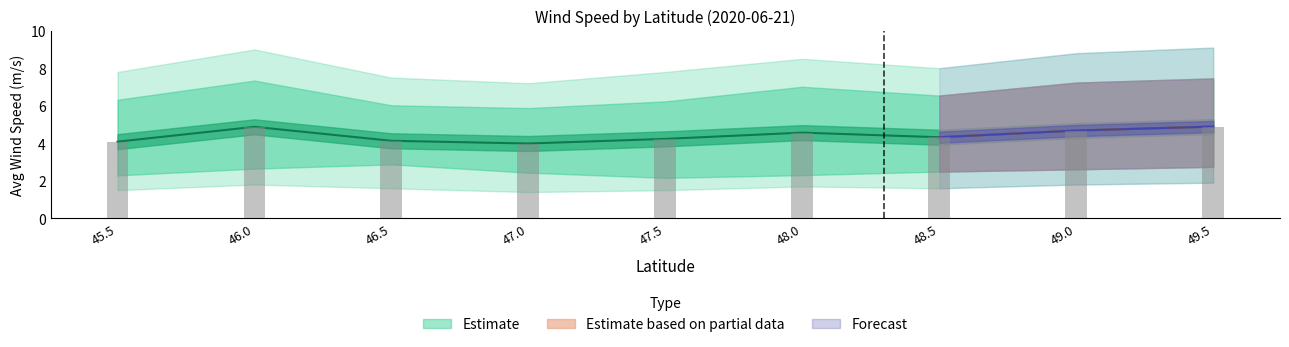

At which category is the sum across all series the highest?

49.5